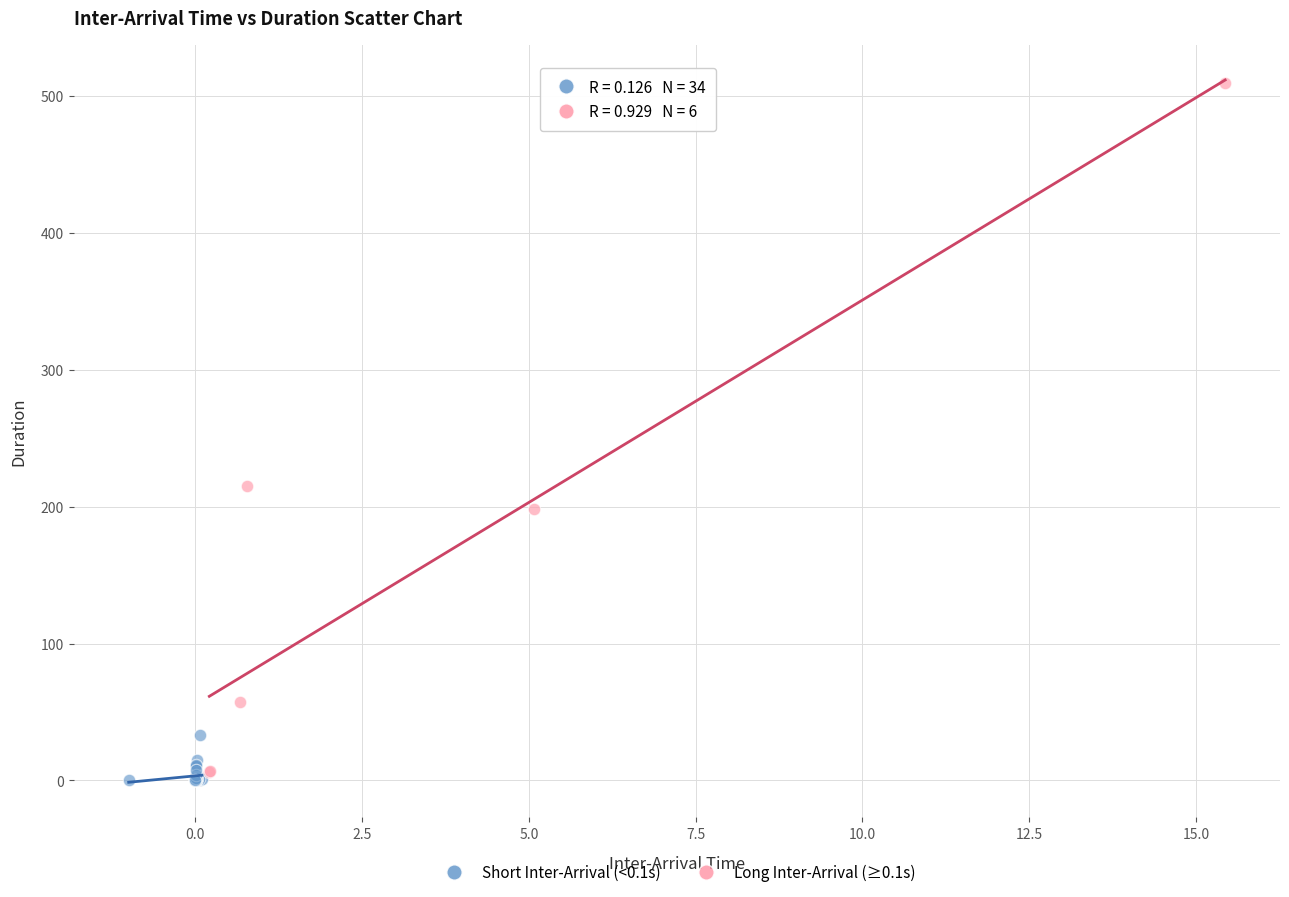

Which series reaches the maximum Y coordinate?

Long Inter-Arrival (≥0.1s)